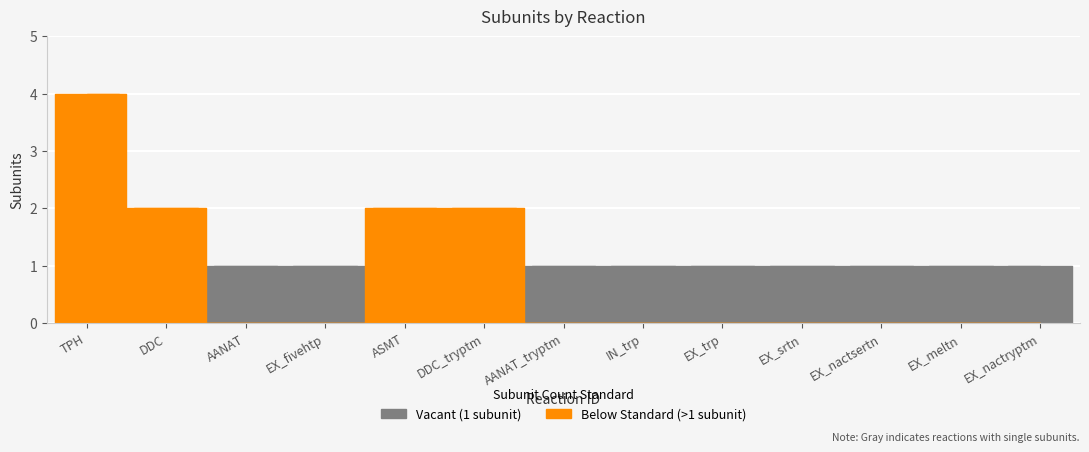

What is the label of the 7th point from the left?

AANAT_tryptm